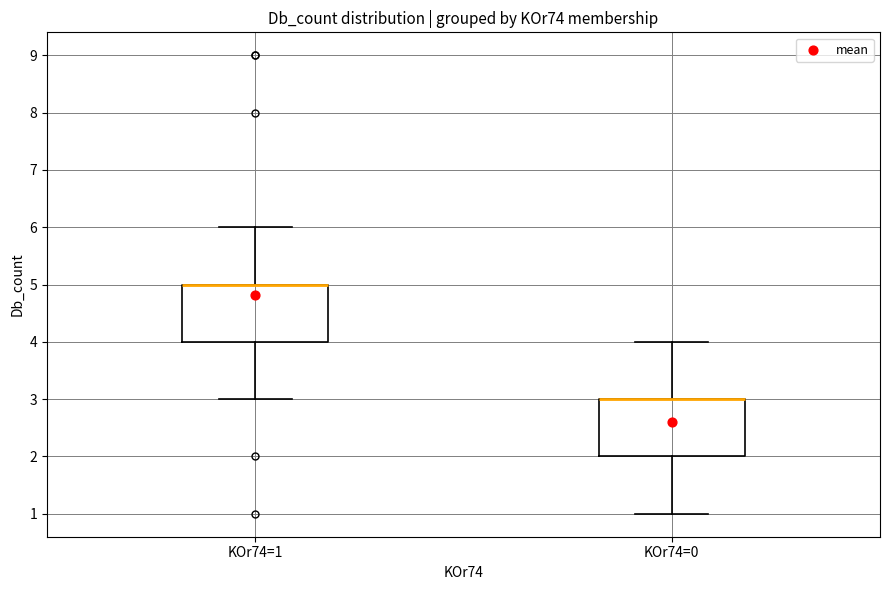

Reading left to right, read every box against the y-axis: the position of its median line, the range the box covers, and the ends of its whiskers. The values are not printed on the chart, so give them approximately, as read against the axis.

KOr74=1: median 5 (drawn on the box's upper edge), box 4 to 5, whiskers 3 to 6
KOr74=0: median 3 (drawn on the box's upper edge), box 2 to 3, whiskers 1 to 4